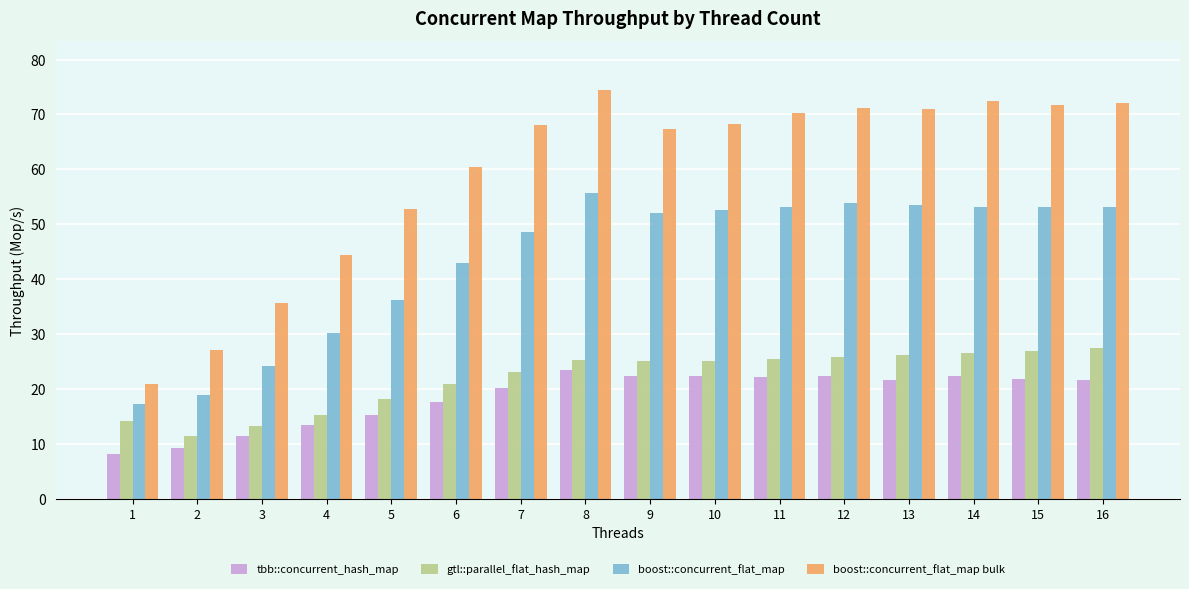

What is the lowest value of the tbb::concurrent_hash_map series?

8.1